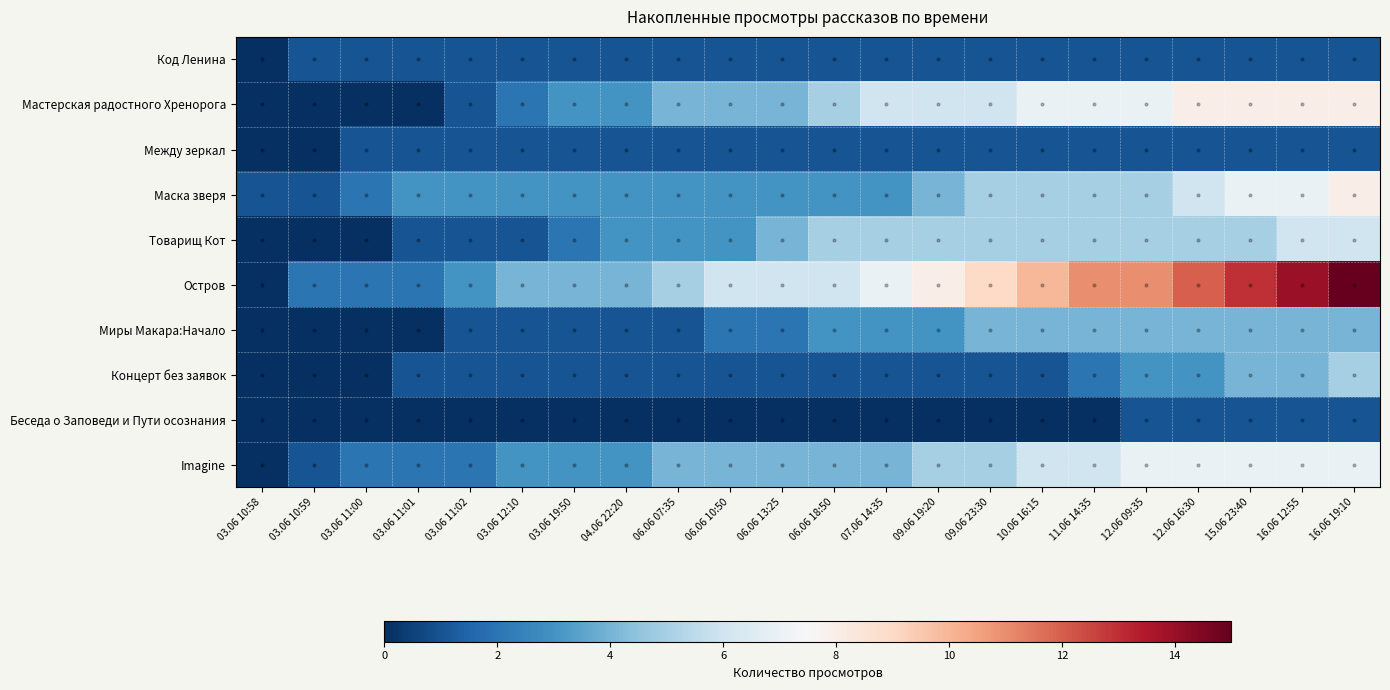

Which series changed the most between 03.06 12:10 and 11.06 14:35?

Остров